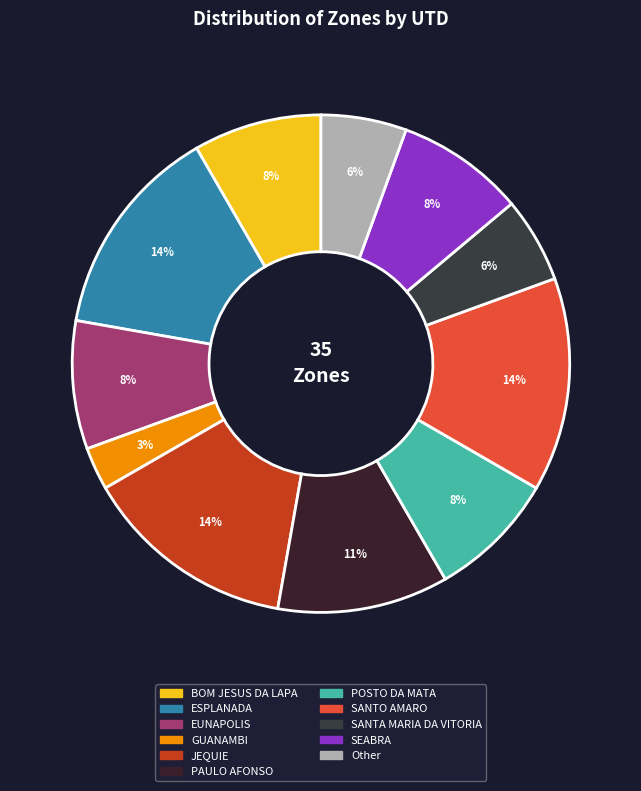

Which slice is the largest?

ESPLANADA